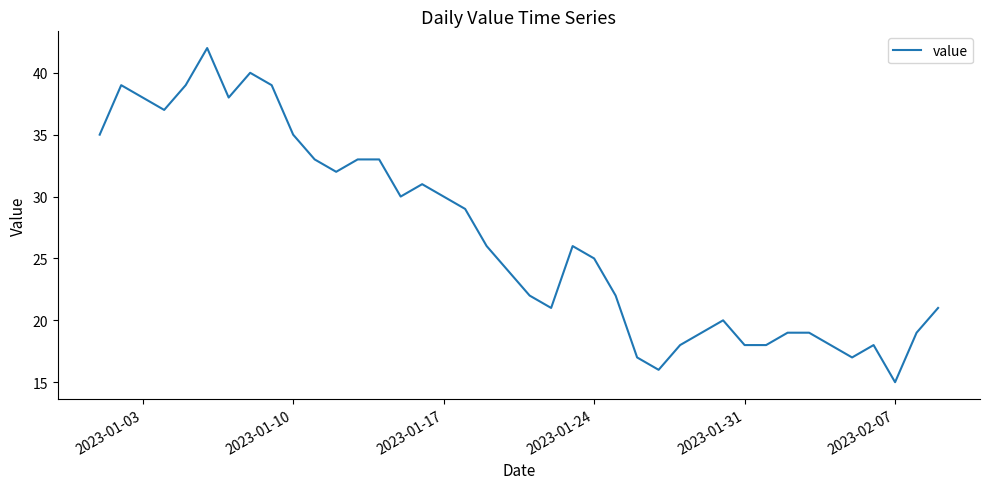

What is the difference between the maximum and minimum values?

27